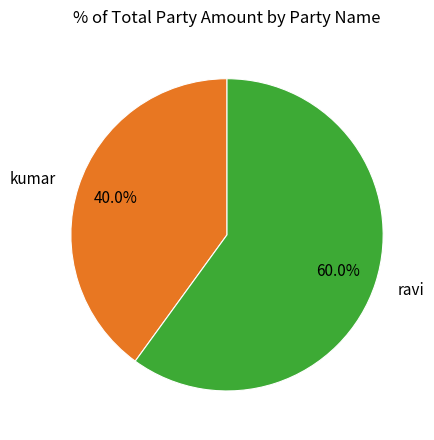

Do ravi and kumar together represent more than half of the pie?

Yes